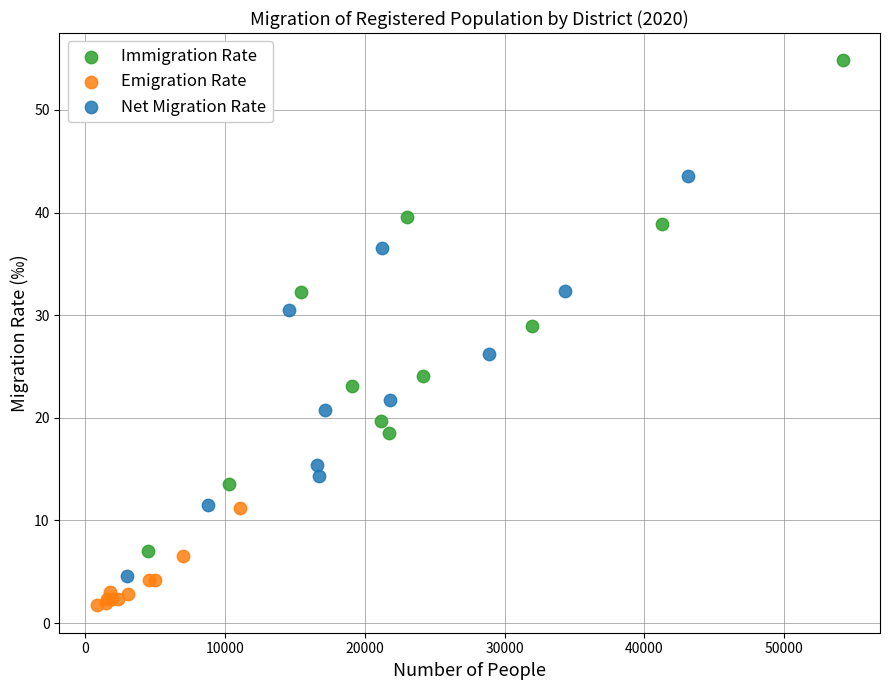

Which series has the widest spread of Y values?

Immigration Rate